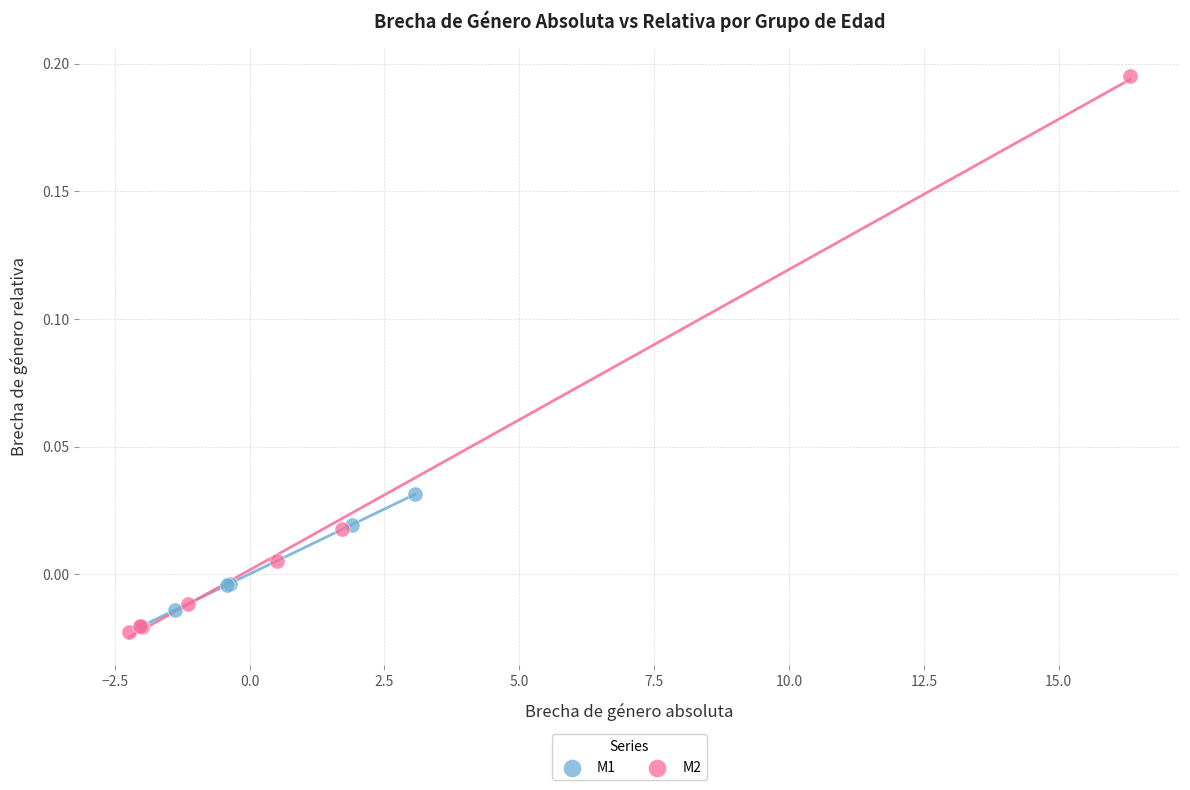

What are all the series names shown in the legend?

M1, M2